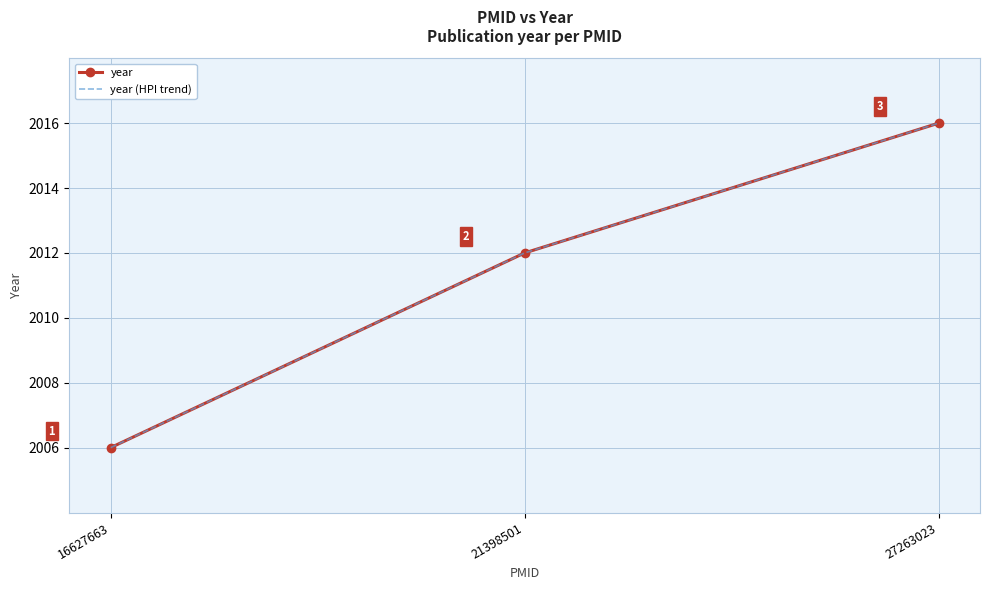

What is the difference between the maximum and second lowest values in the year (HPI trend) series?

4